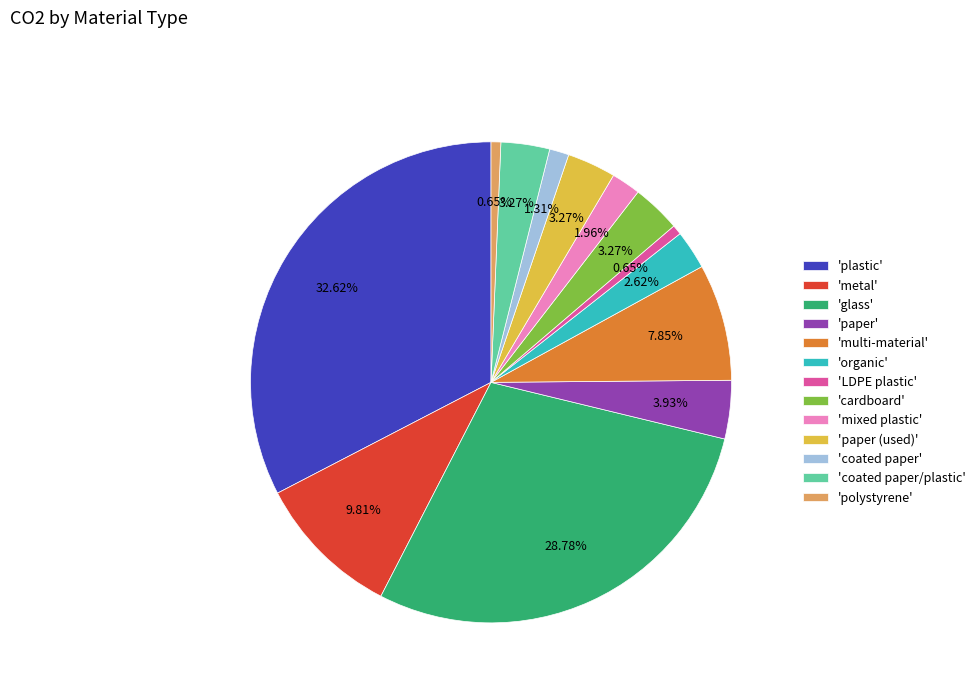

Is the sum of 'coated paper/plastic' and 'paper' greater than half?

No